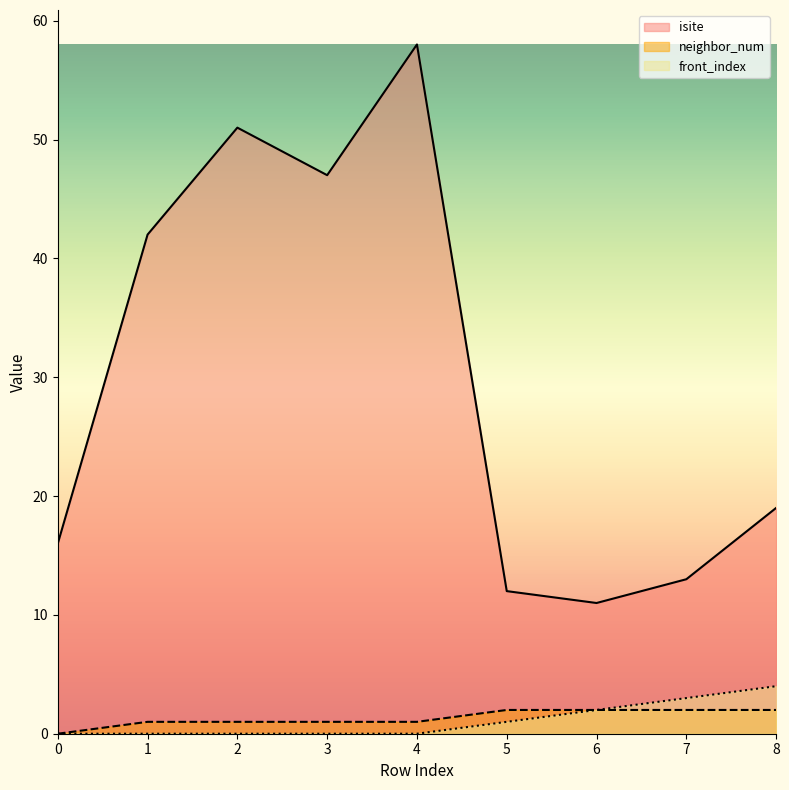

How many positive values does the front_index series have?

4